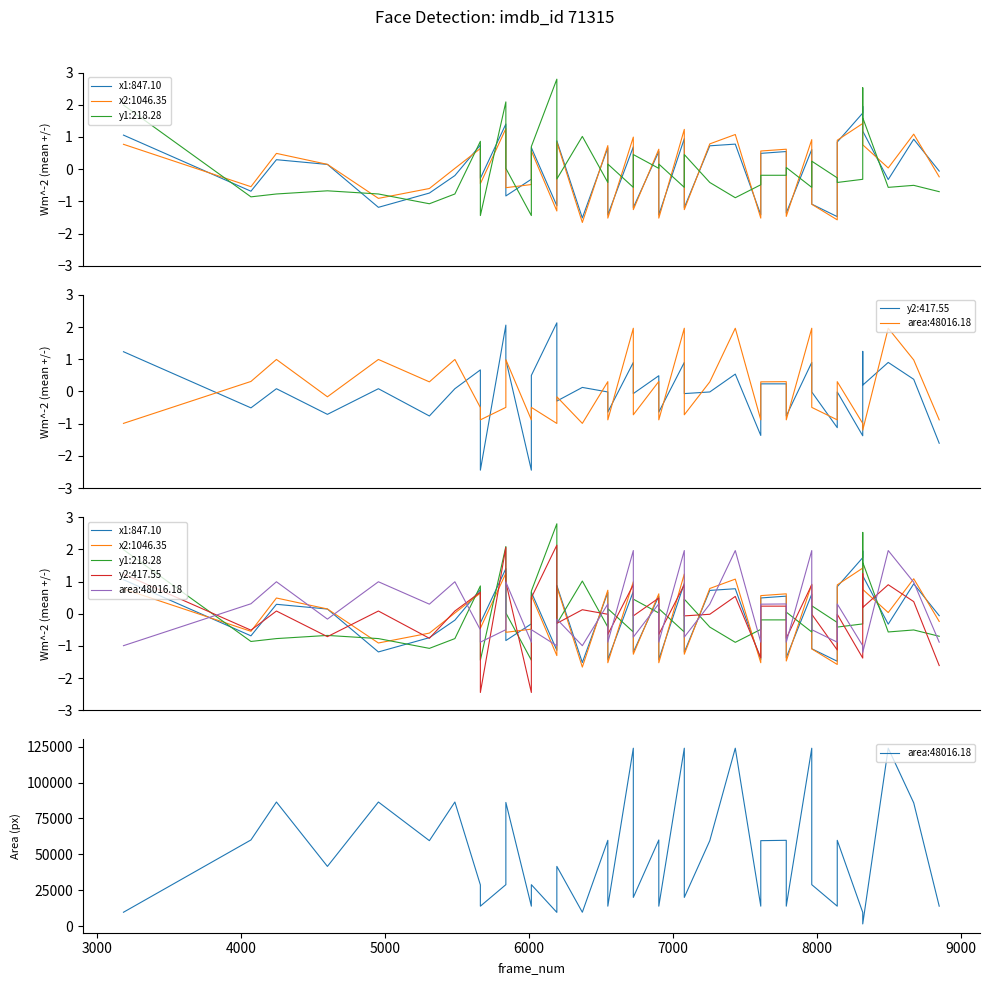

True or false: x2 has more than 2 points higher than both neighbors.

True